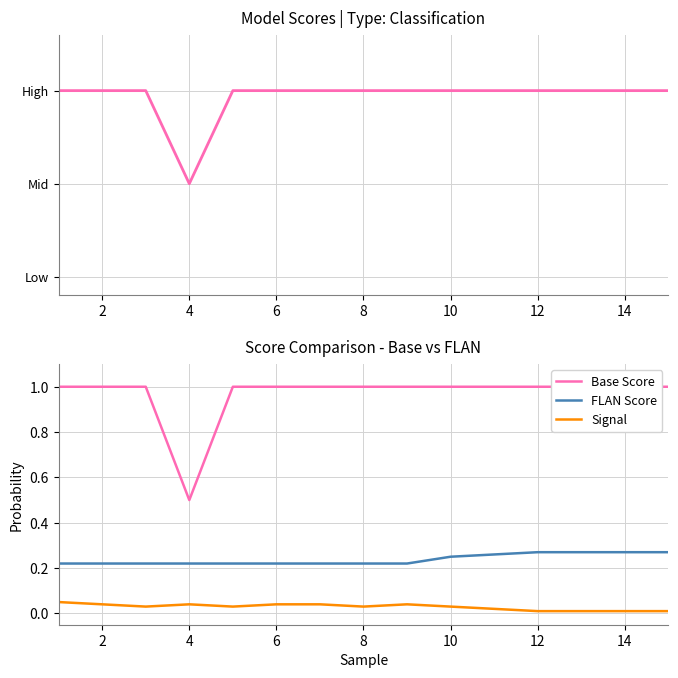

How many lines are shown in the chart?

3